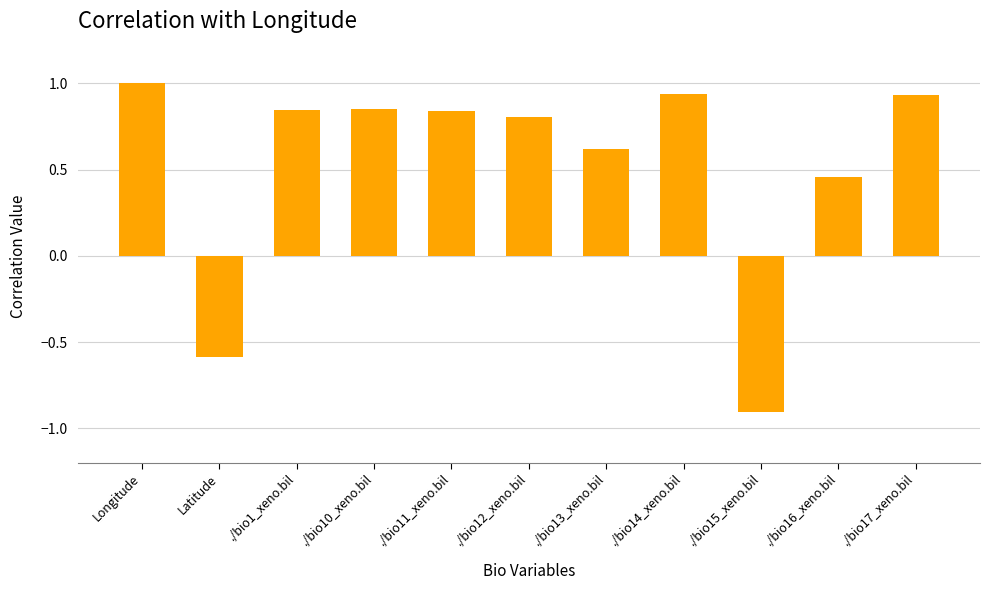

Which has a higher value, Latitude or ./bio15_xeno.bil?

Latitude